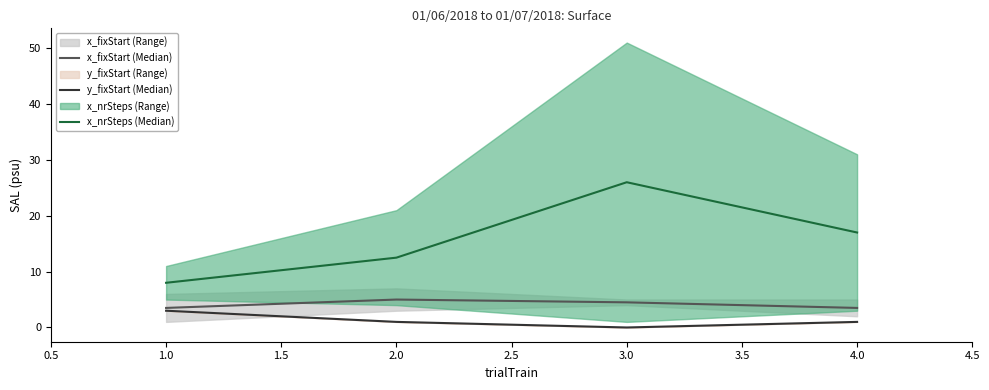

The y_fixStart (Median) series shows 1.3 at 1.0. True or false?

False